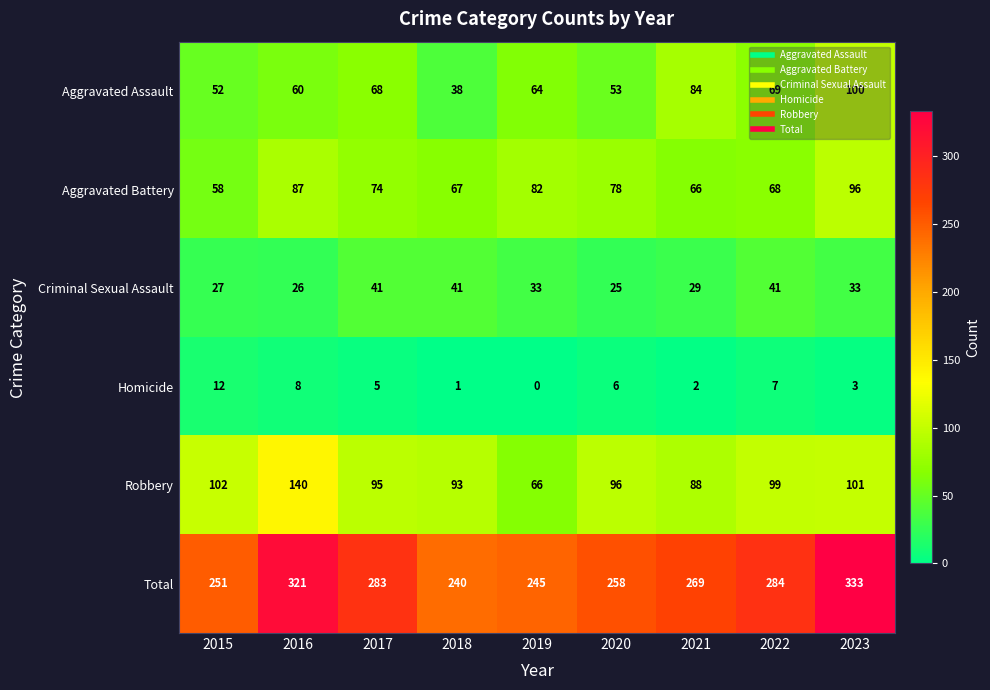

List the series in order of their peak value, highest first.

Total, Robbery, Aggravated Assault, Aggravated Battery, Criminal Sexual Assault, Homicide